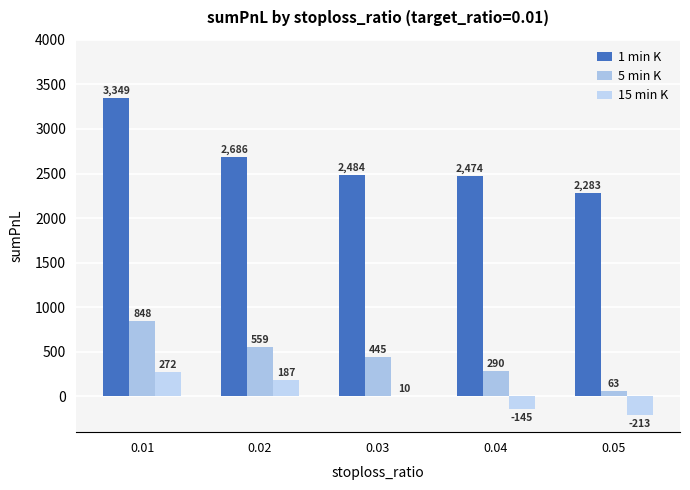

At which label does 15 min K reach its minimum?

0.05